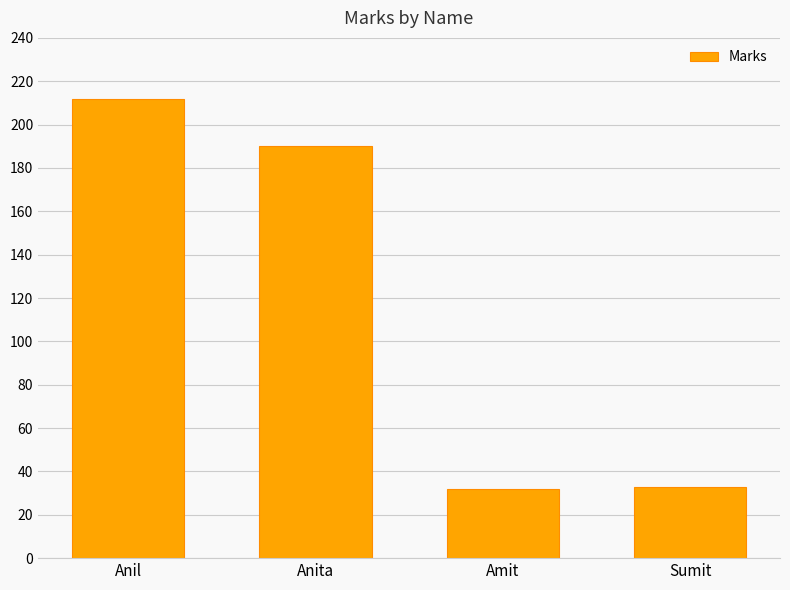

How many categories are shown in the chart?

4